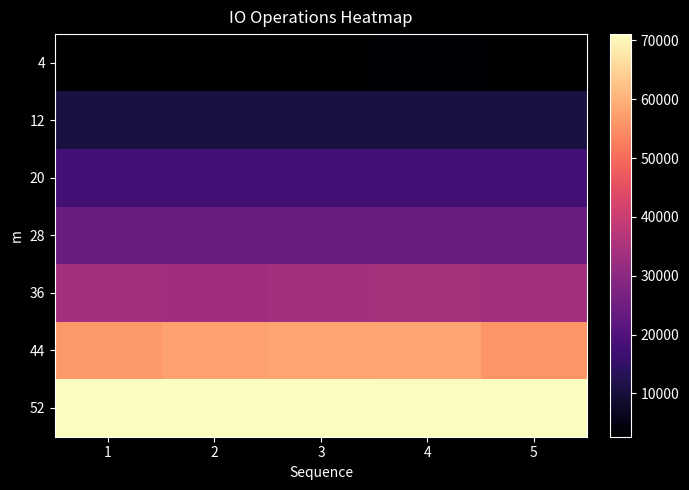

Between 1 and 4, which series saw the biggest shift?

44